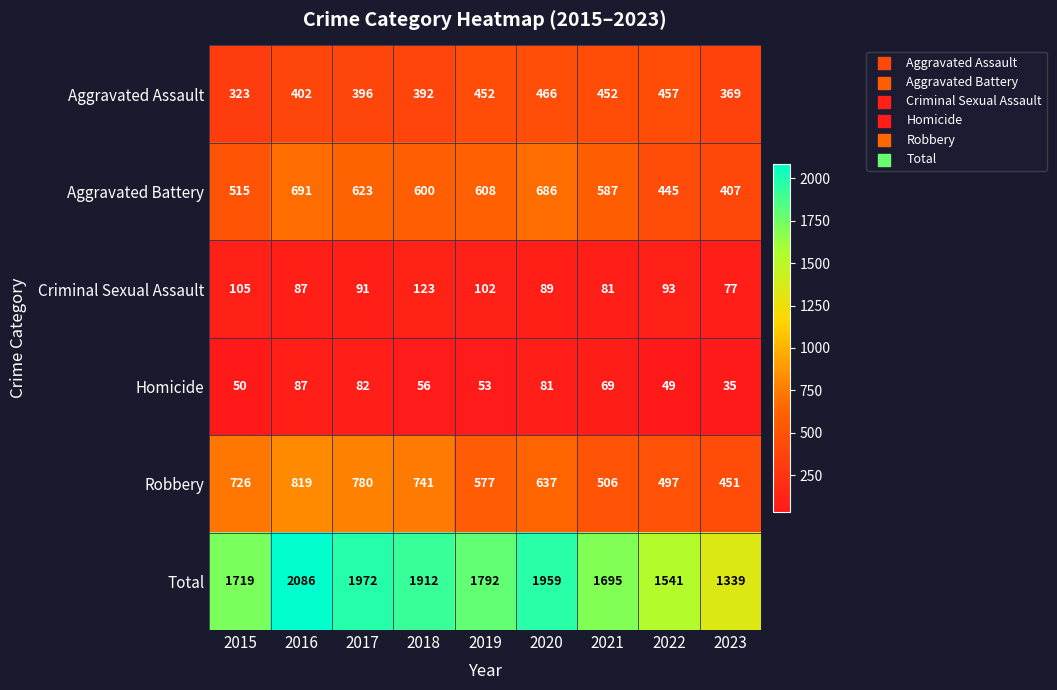

At which category is the sum across all series the highest?

2016